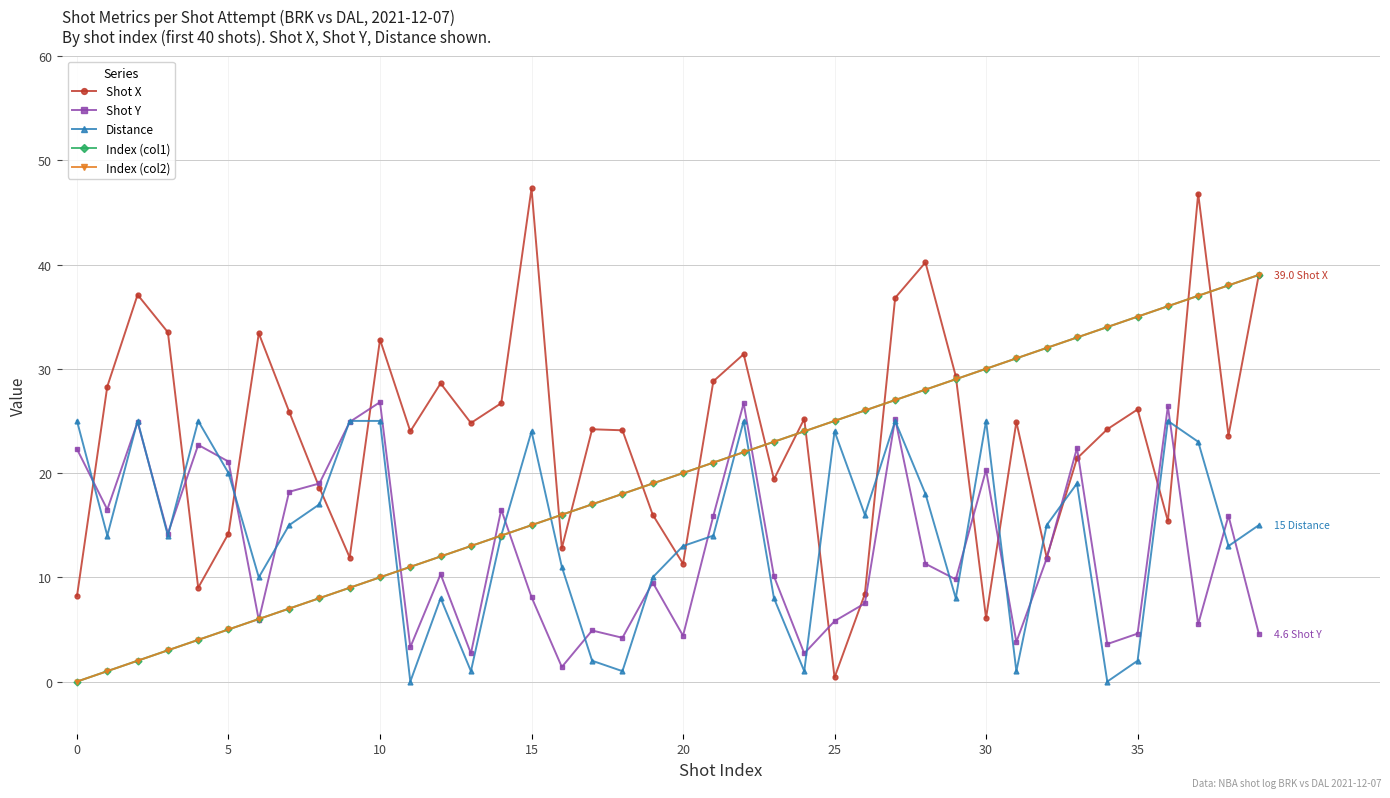

Does the chart have visible grid lines?

Yes